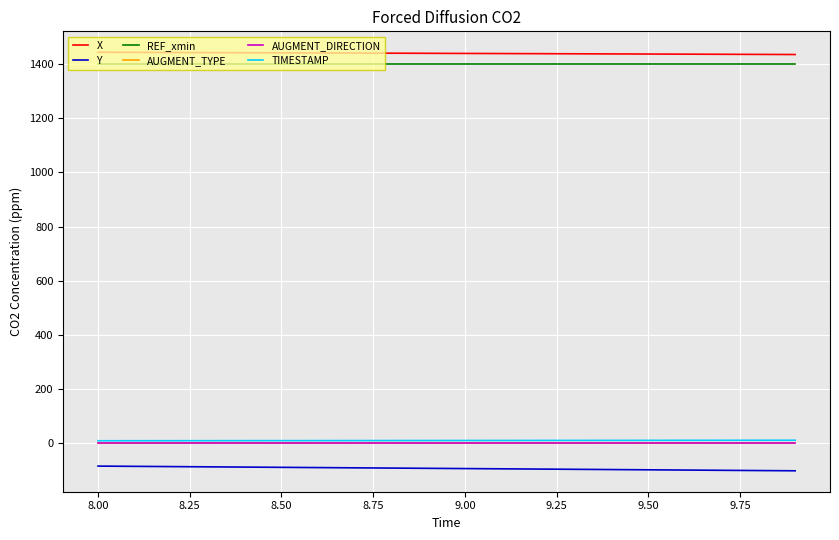

How many lines are shown in the chart?

6